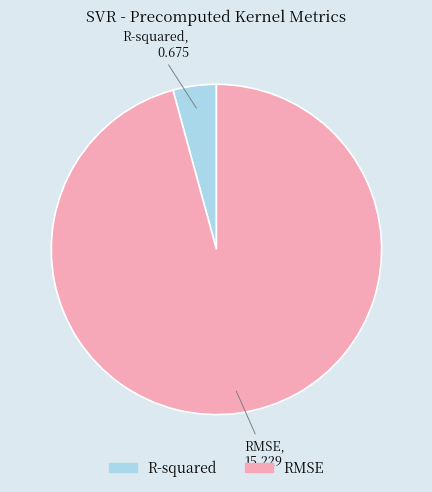

Rank the categories by value from highest to lowest.

RMSE, R-squared